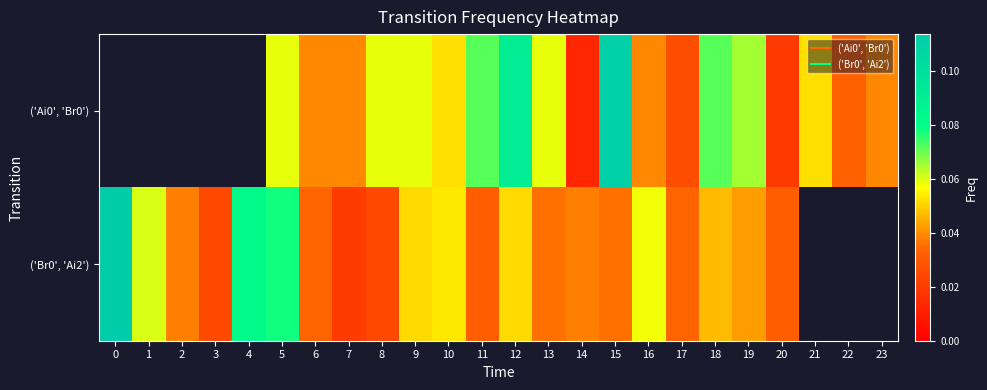

The row_0 series shows 0.1 at 5. True or false?

True